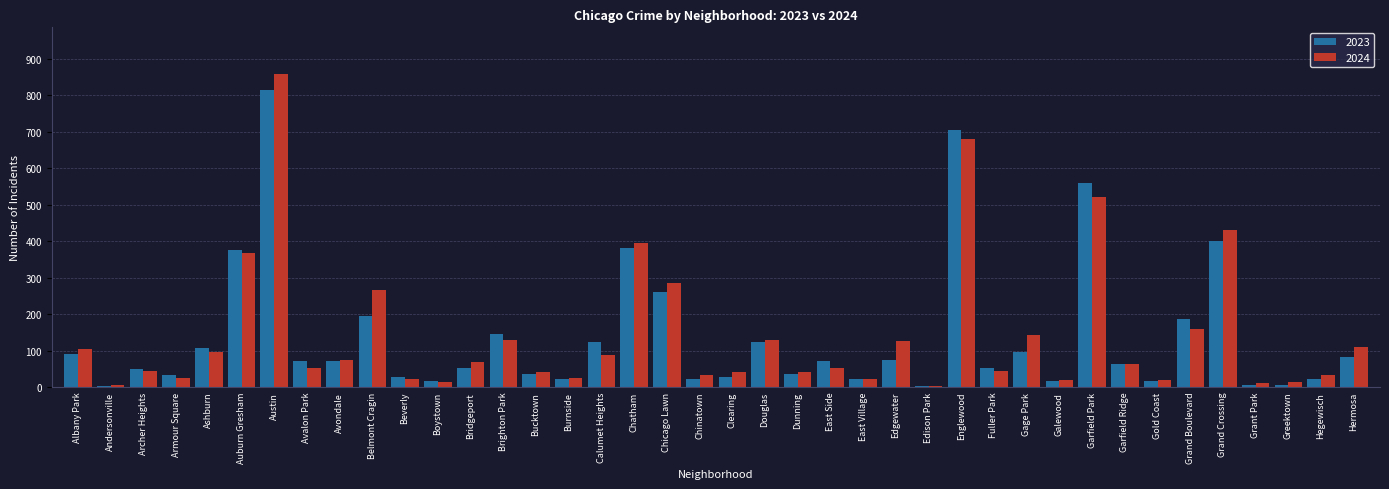

What is the approximate value of 2023 at Avondale?

72